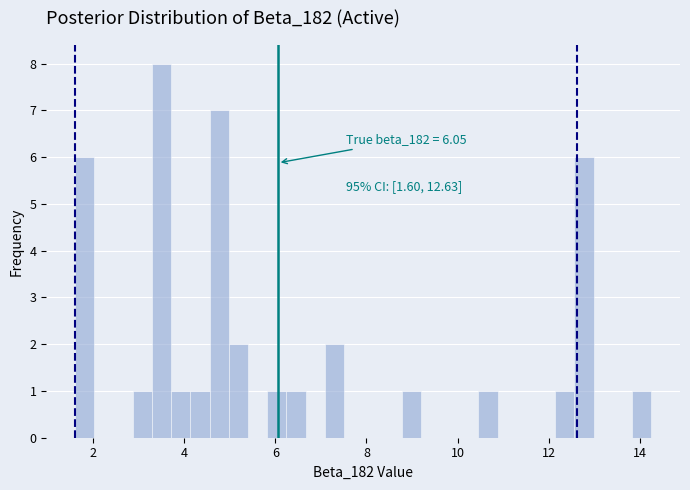

Around what value on the x-axis is the tallest bar? Give the approximate position of its centre, as read against the axis.

3.4